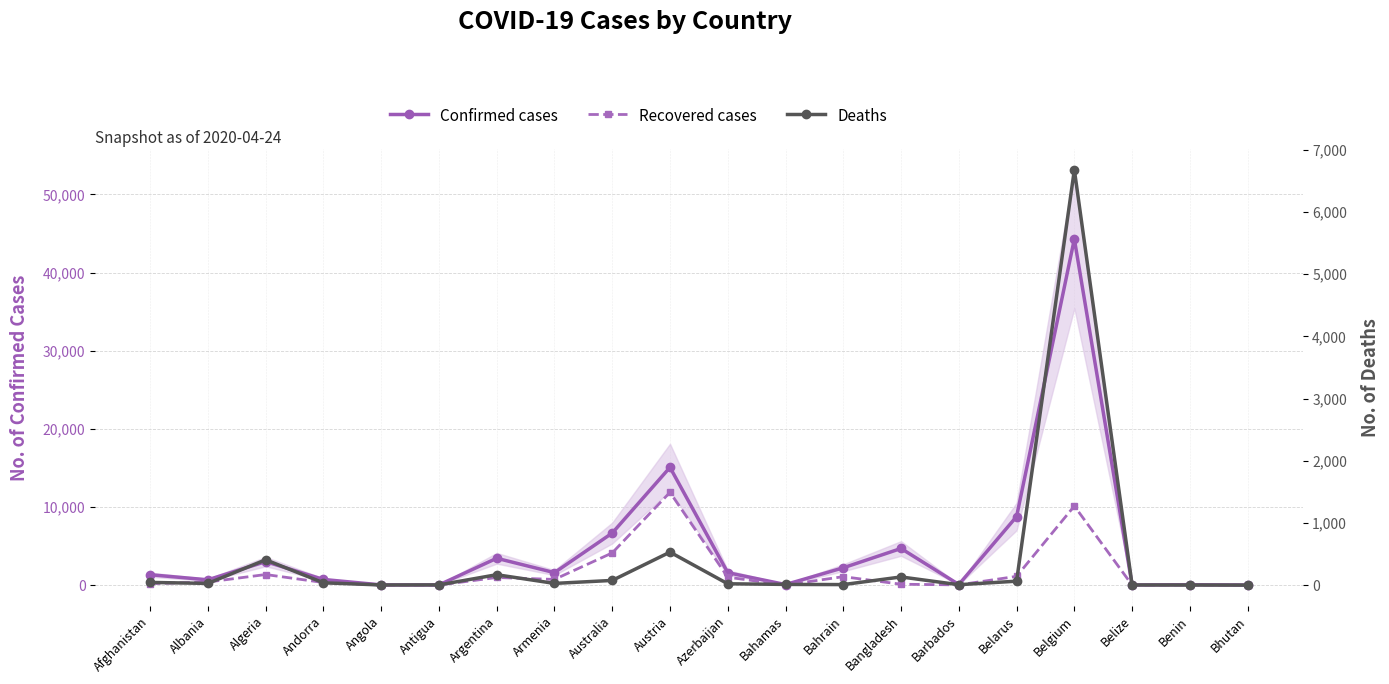

What is the total value across all series at Andorra?

1093